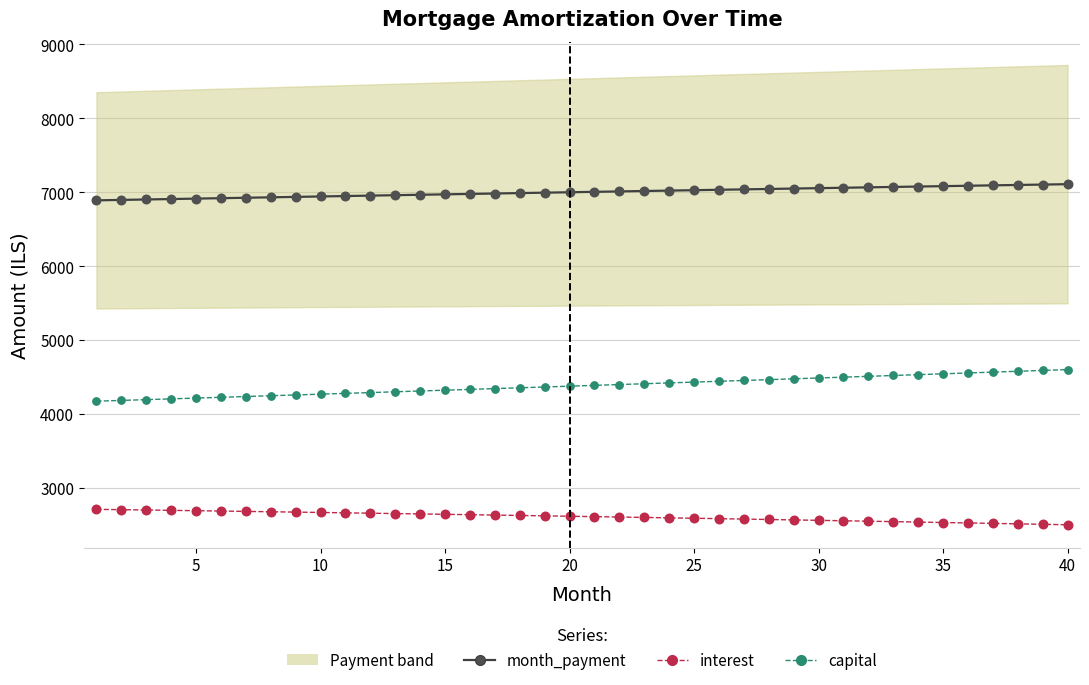

Which series contains the lowest Y value?

interest